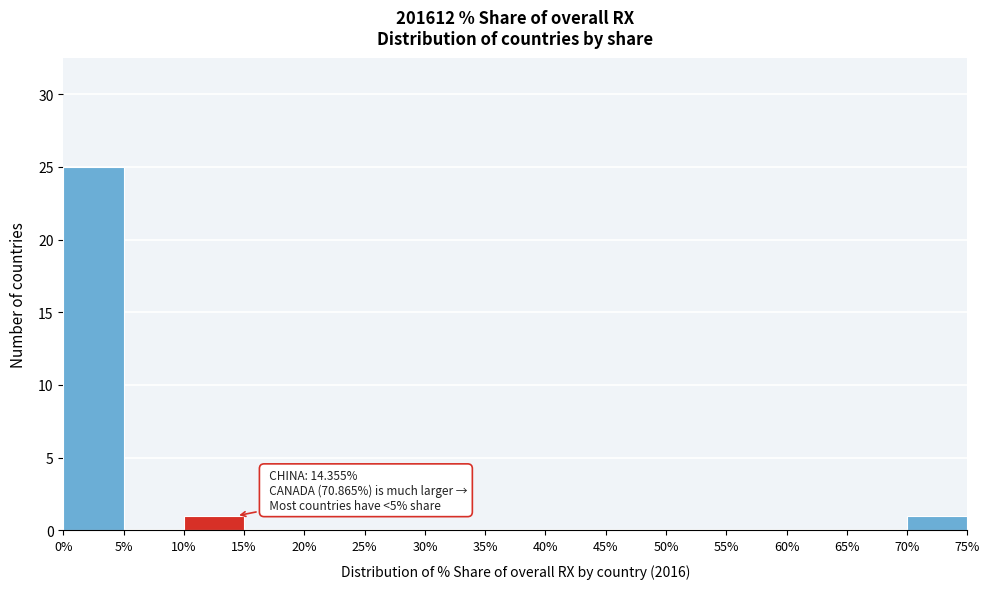

Over which range of the x-axis is the bar tallest?

0% to 5%